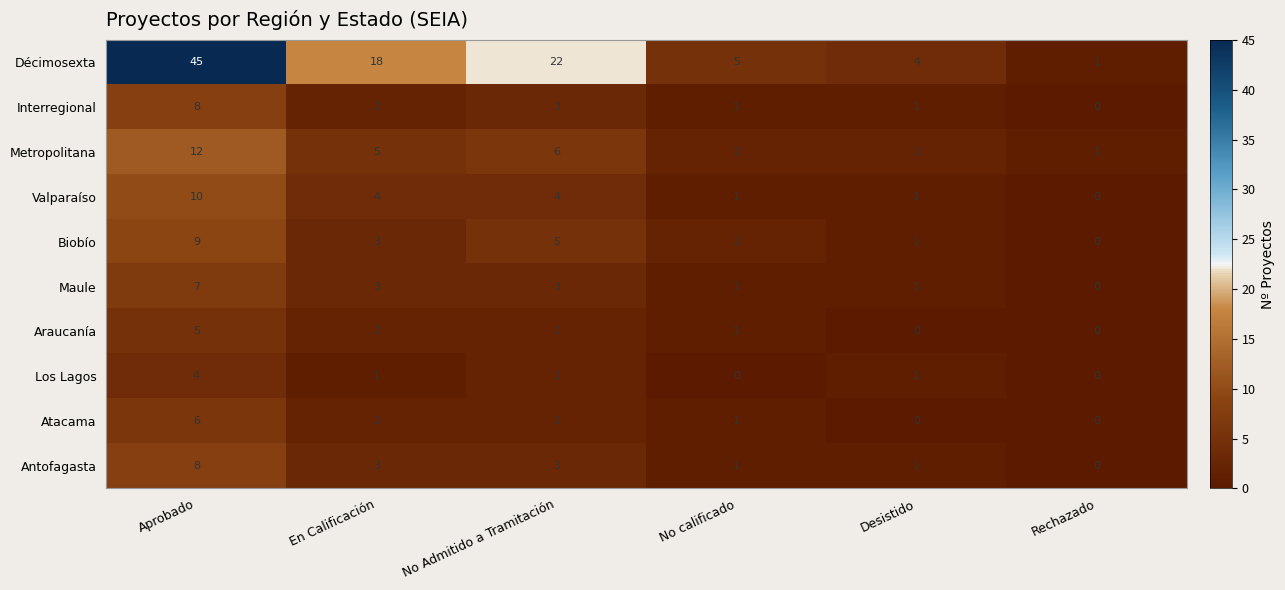

How many Araucanía values are between 0 and 2?

5